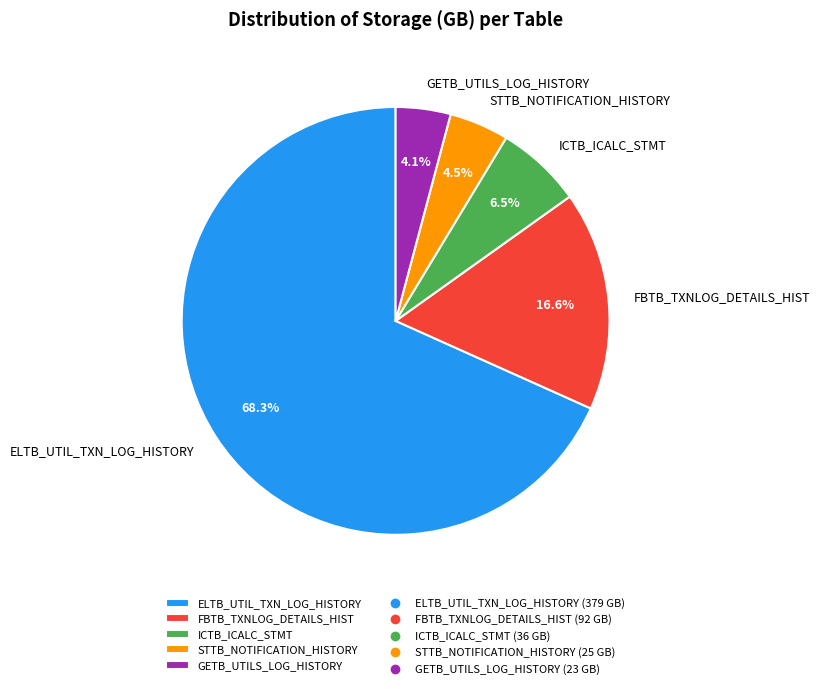

Is ELTB_UTIL_TXN_LOG_HISTORY the majority of the pie?

Yes